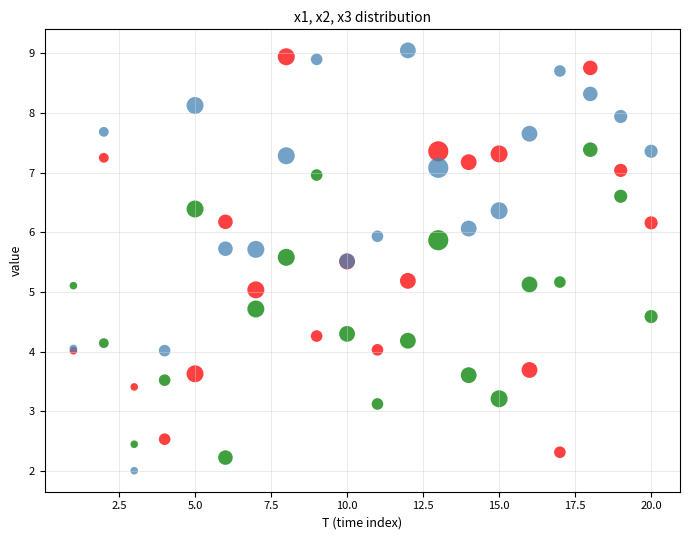

Which series has the widest spread of Y values?

x2